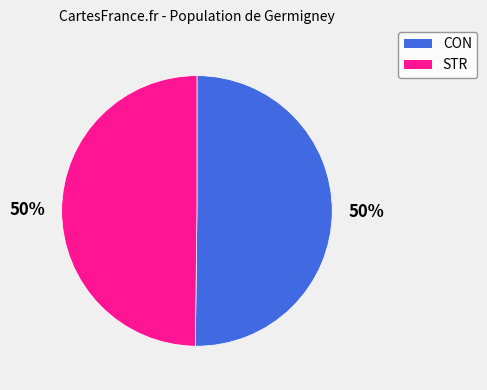

True or false: STR accounts for 37% of the total.

False